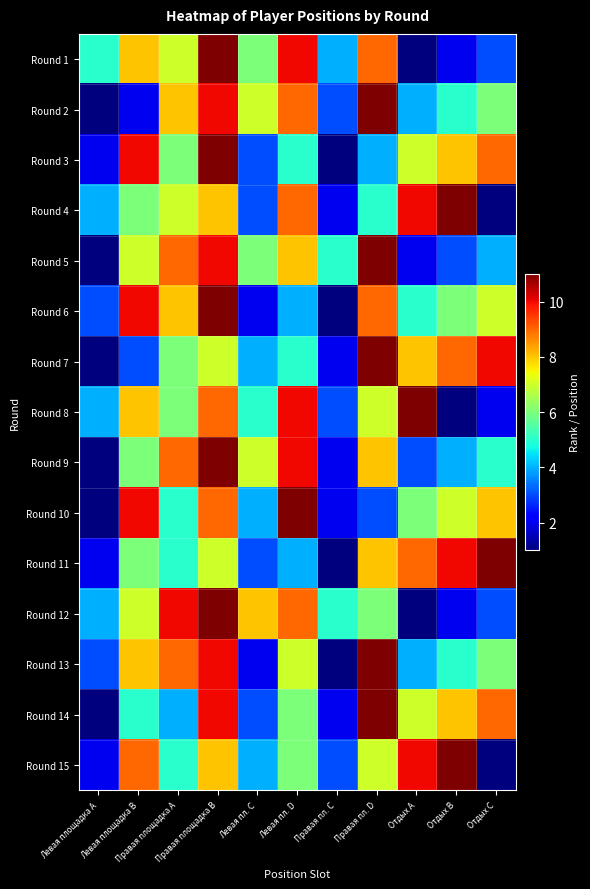

List the series in order of their peak value, highest first.

Round 1, Round 2, Round 3, Round 4, Round 5, Round 6, Round 7, Round 8, Round 9, Round 10, Round 11, Round 12, Round 13, Round 14, Round 15